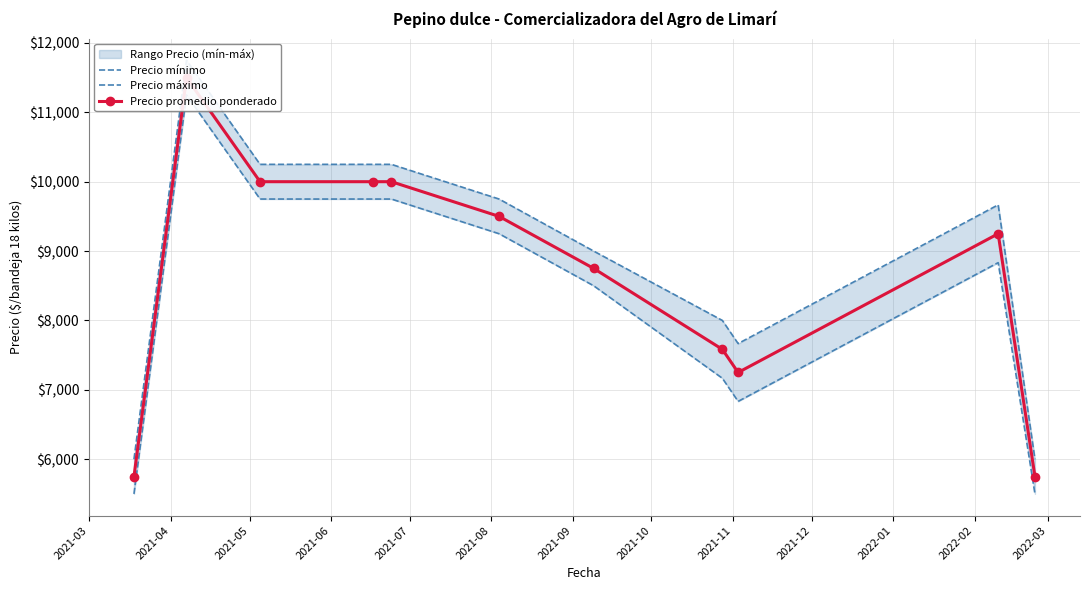

At which label is Precio máximo closest to 8875?

2021-09